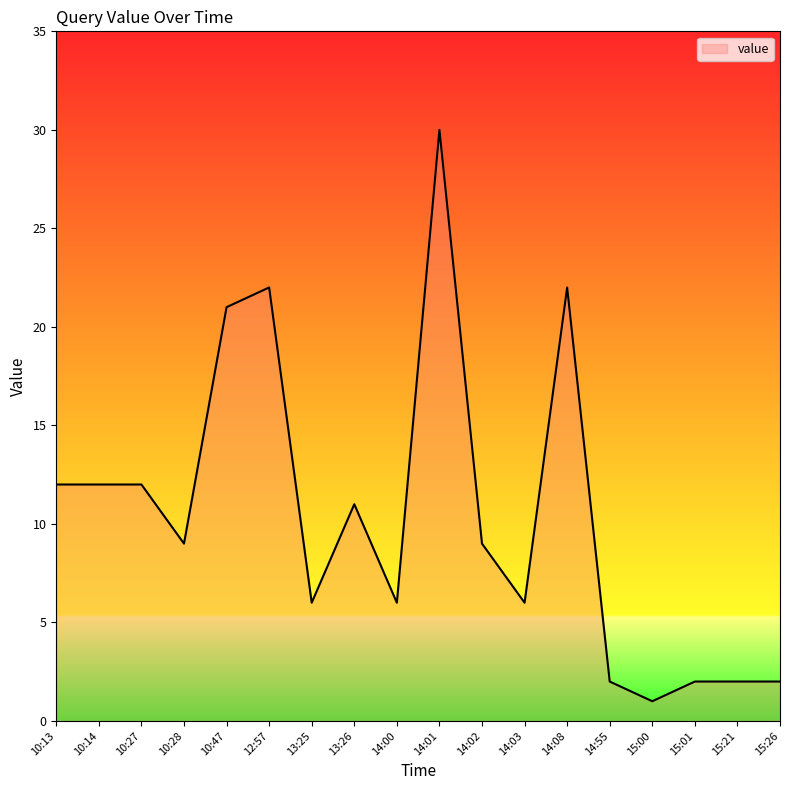

Reading left to right, list all the values displayed in this chart.

12	12	12	9	21	22	6	11	6	30	9	6	22	2	1	2	2	2